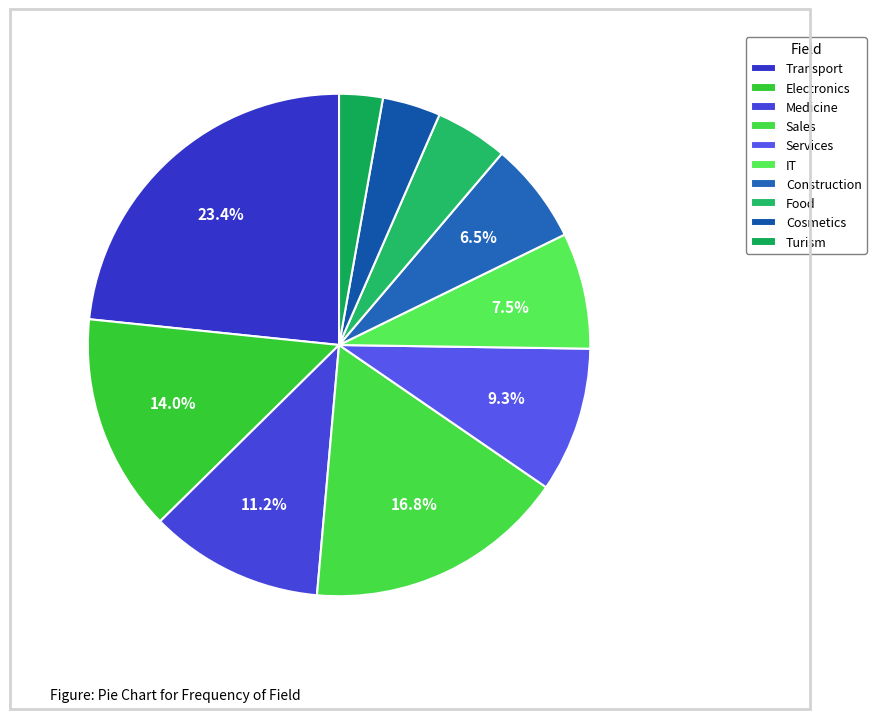

Does any single category account for the majority?

No